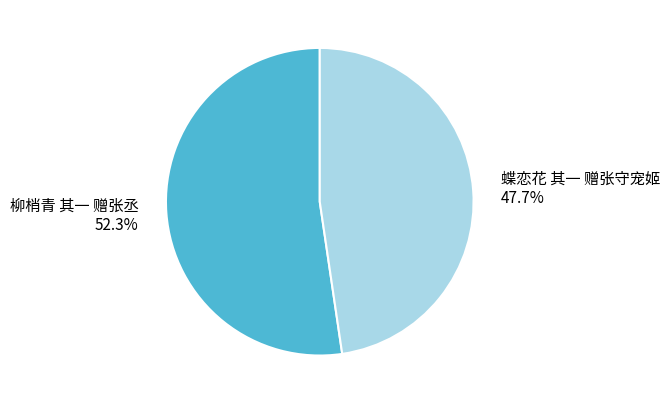

What percentage is NOT represented by 蝶恋花 其一 赠张守宠姬?

52.3%